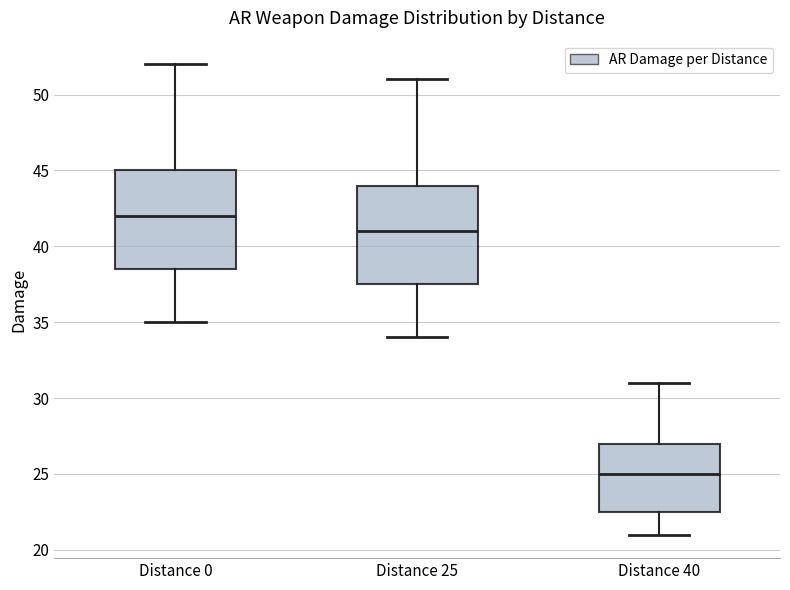

Reading left to right, read every box against the y-axis: the position of its median line, the range the box covers, and the ends of its whiskers. The values are not printed on the chart, so give them approximately, as read against the axis.

Distance 0: median 42.0, box 38.5 to 45.0, whiskers 35.0 to 52.0
Distance 25: median 41.0, box 37.5 to 44.0, whiskers 34.0 to 51.0
Distance 40: median 25.0, box 22.5 to 27.0, whiskers 21.0 to 31.0